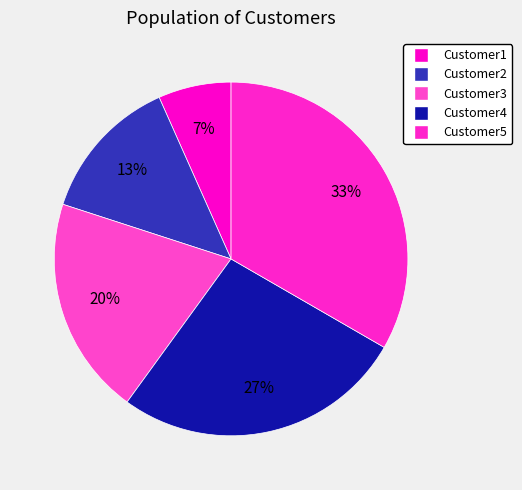

Rank the categories by value from lowest to highest.

Customer1, Customer2, Customer3, Customer4, Customer5